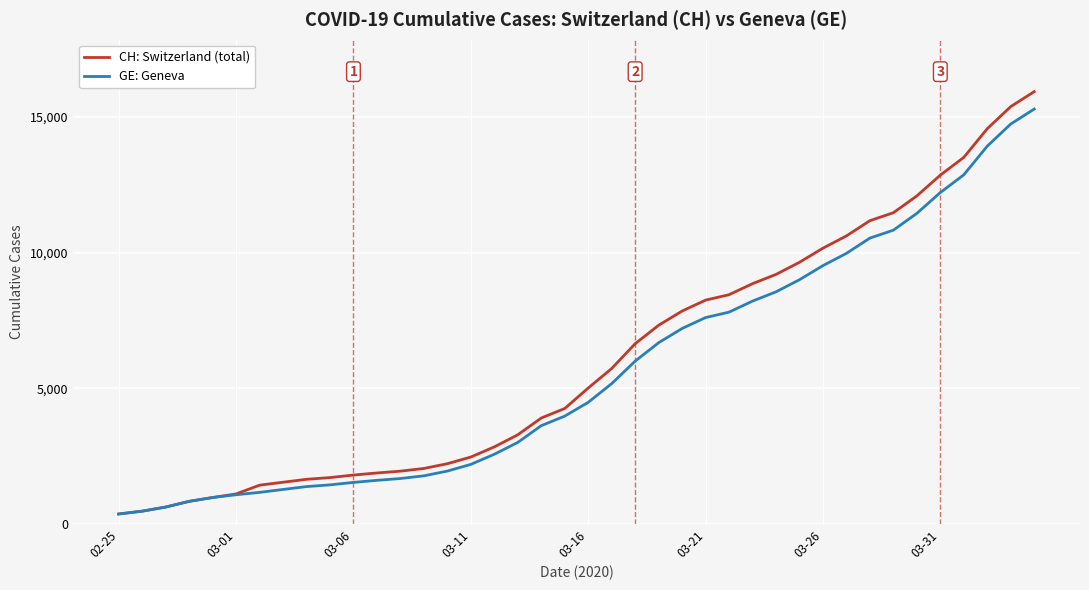

What is the maximum value shown in the chart?

15926